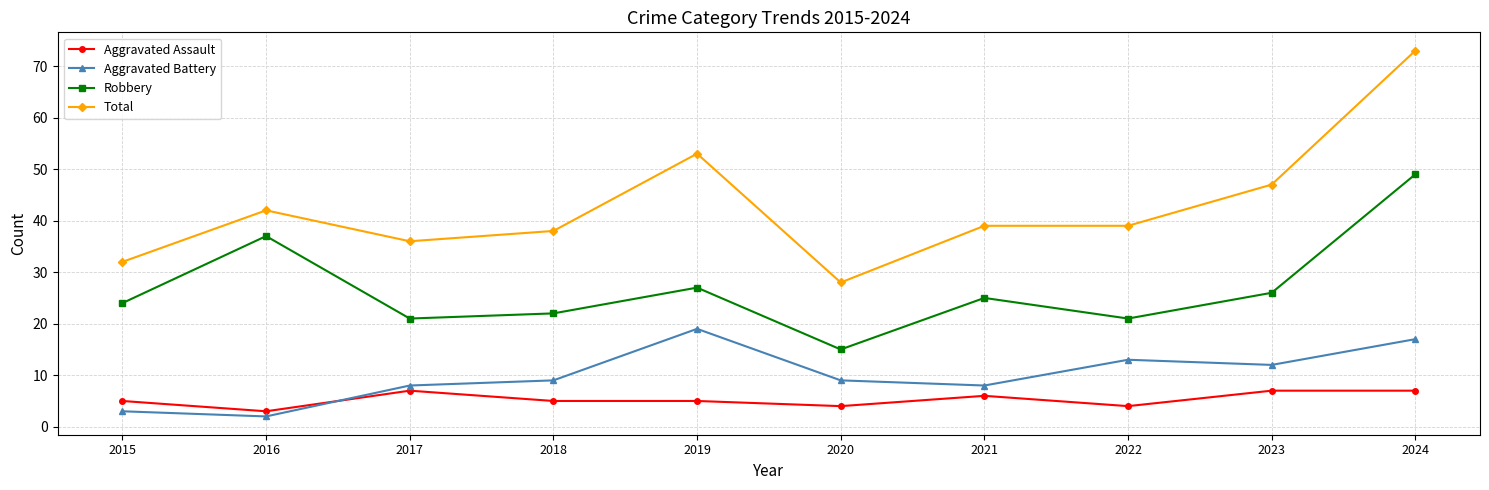

Which series has the largest total across all categories?

Total